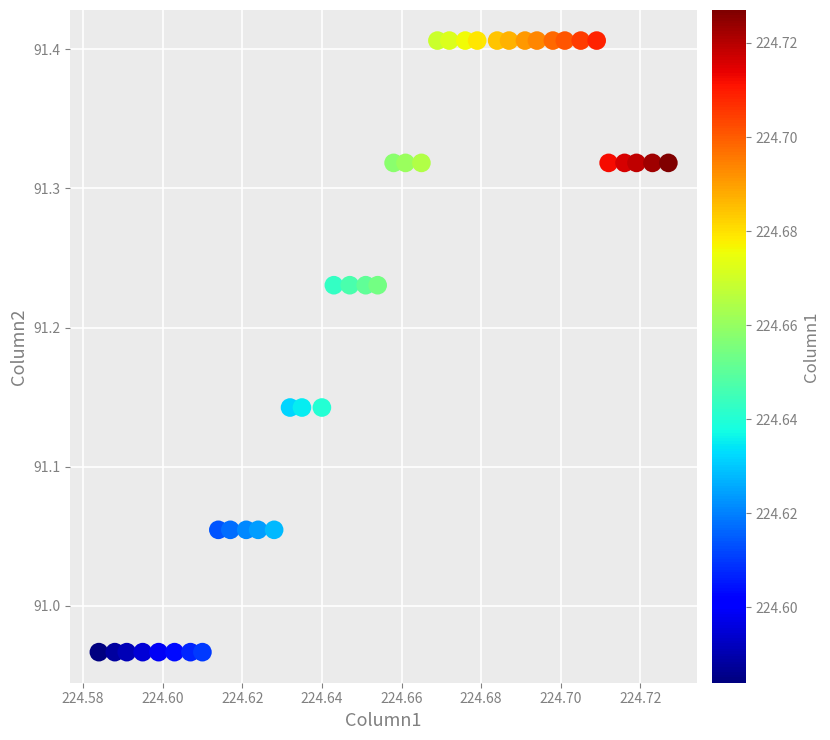

What is the range of Y values (max minus min)?

0.4